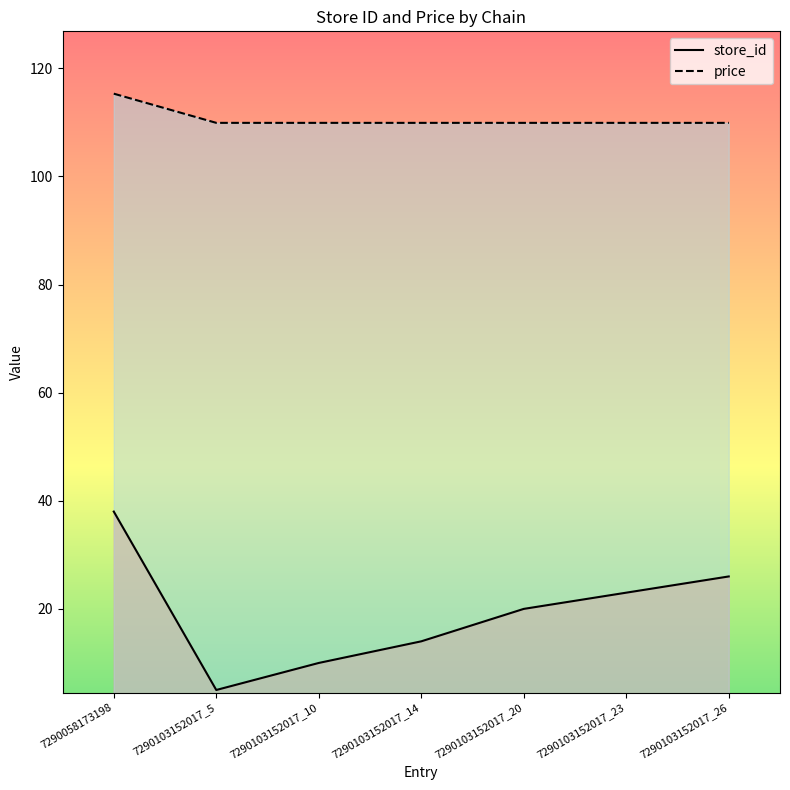

True or false: price has a value of 109.9 at 7290103152017_10.

True